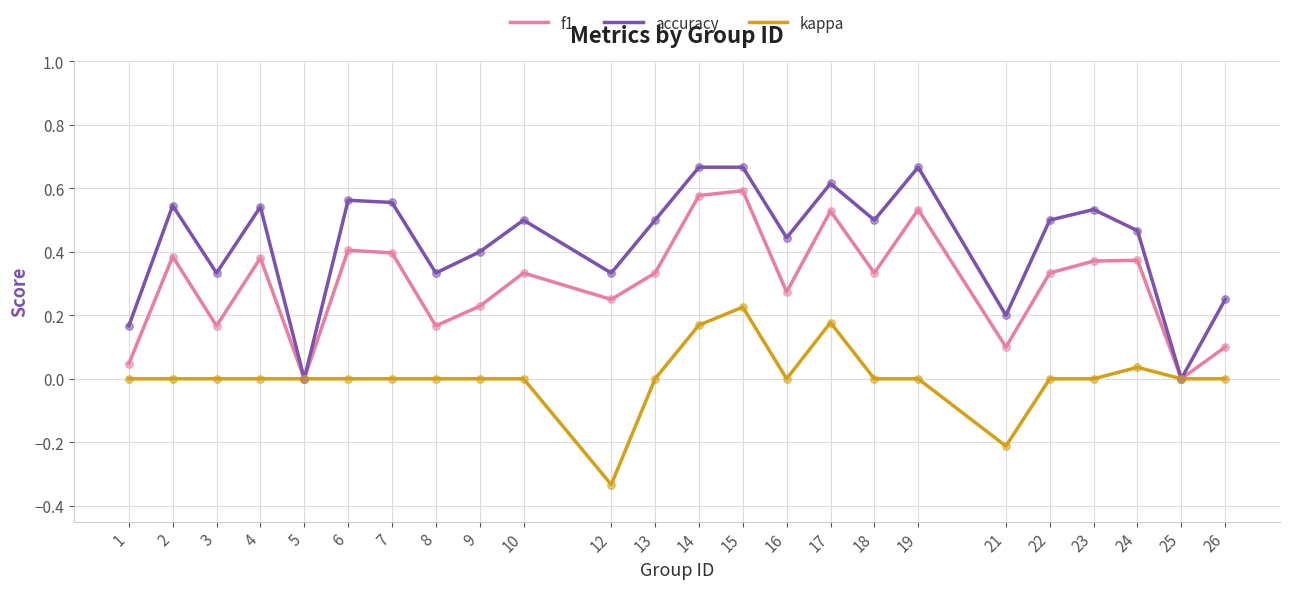

Which series has the widest spread of values?

accuracy